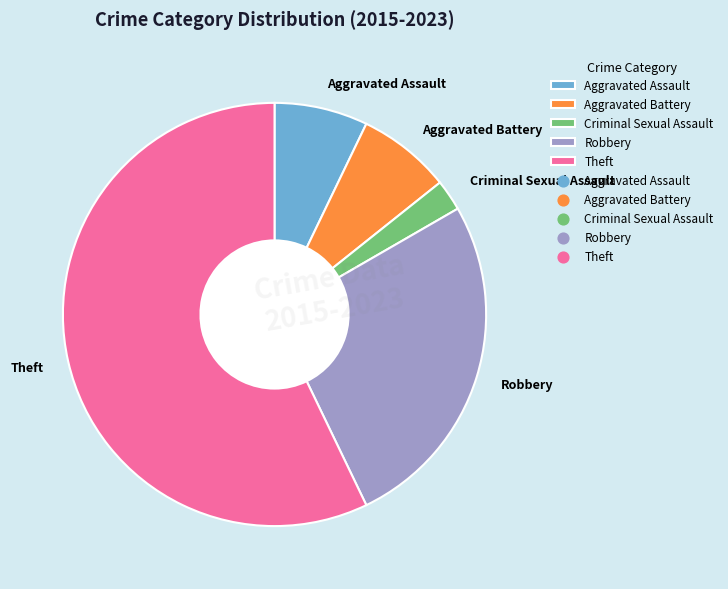

What is the smallest slice in the pie chart?

Criminal Sexual Assault